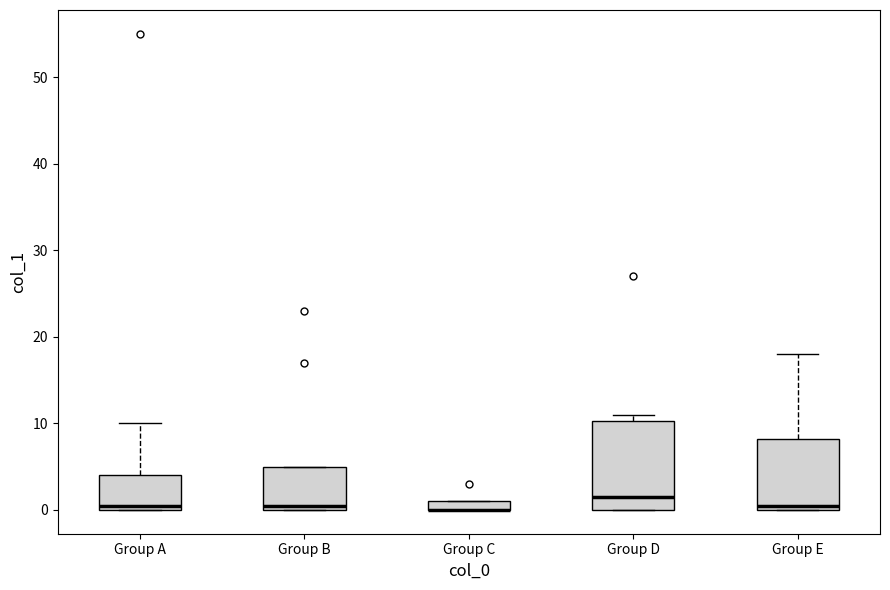

Where is the upper edge of the box for Group E on the y-axis? The values are not printed on the chart, so give them approximately, as read against the axis.

8